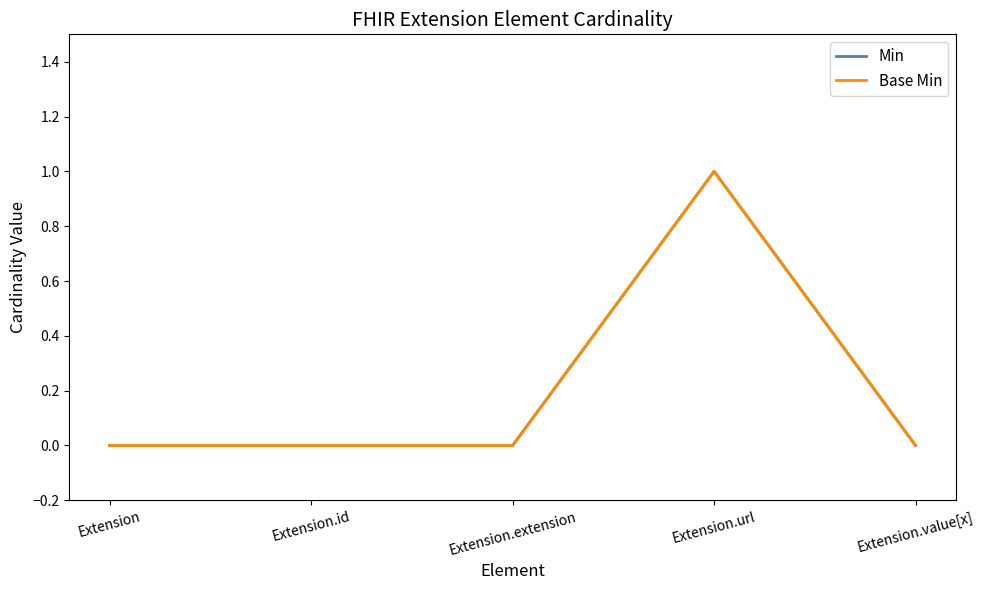

Does the chart display data point markers on the line(s)?

No